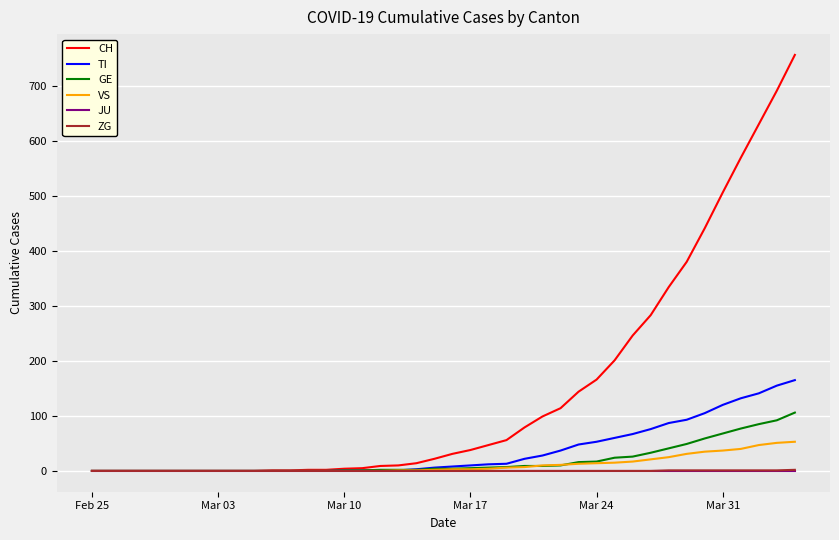

Which series has the widest spread of values?

CH